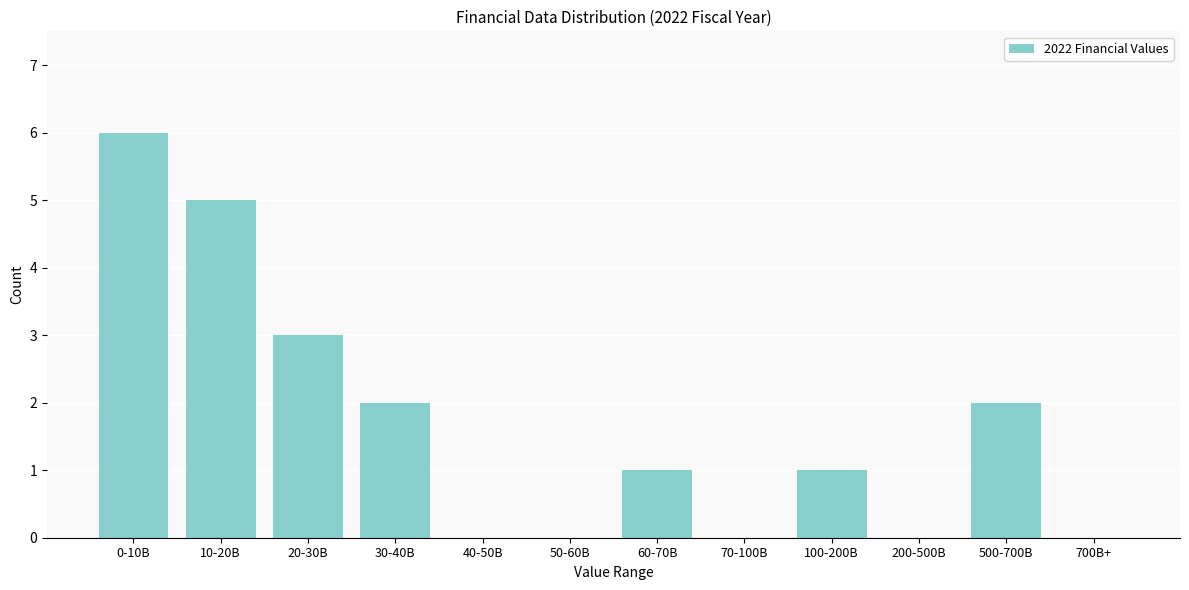

Reading left to right, extract all data points from this chart.

0-10B=6	10-20B=5	20-30B=3	30-40B=2	40-50B=0	50-60B=0	60-70B=1	70-100B=0	100-200B=1	200-500B=0	500-700B=2	700B+=0